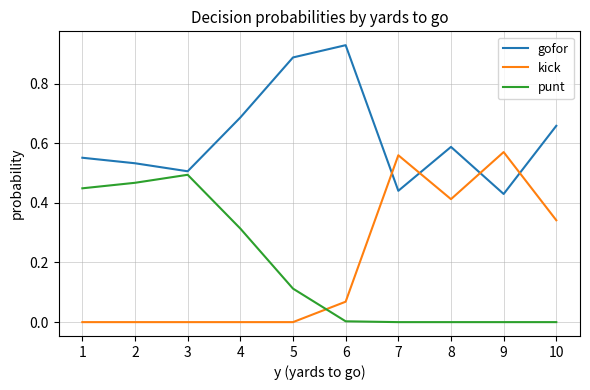

Rank the series at 7 from highest to lowest value.

kick, gofor, punt